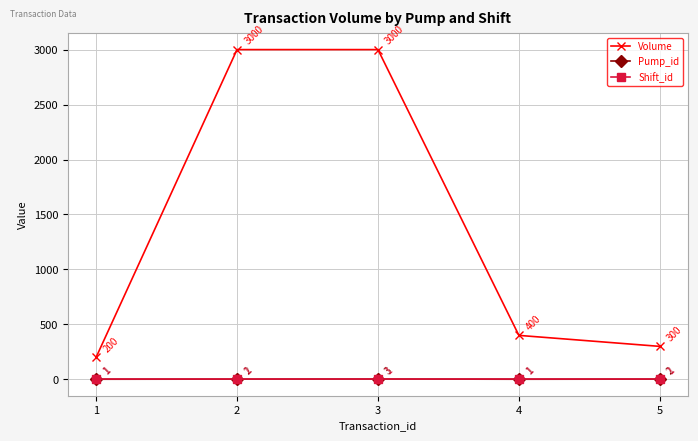

Reading left to right, transcribe all the data shown in this chart.

Volume: 200	3000	3000	400	300
Pump_id: 1	2	3	1	2
Shift_id: 1	1	1	1	1